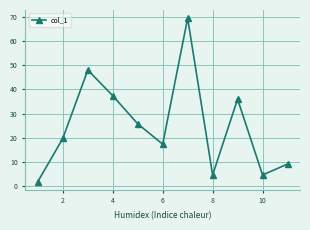

Does the chart display data point markers on the line(s)?

Yes